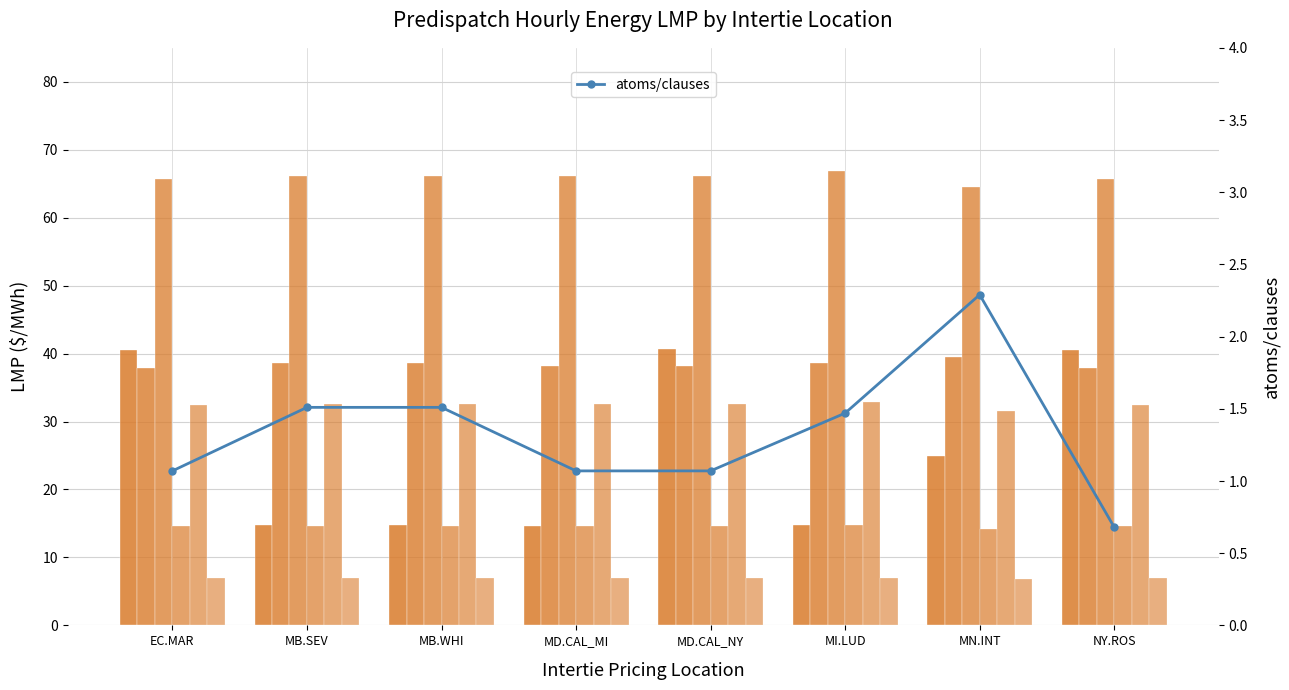

How many bars are there in each group?

6